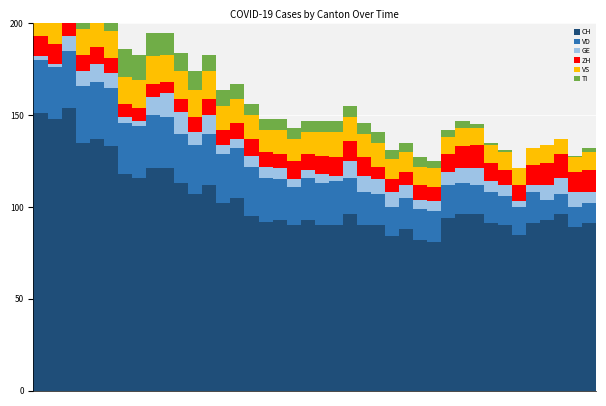

At which label is CH closest to 117?

6